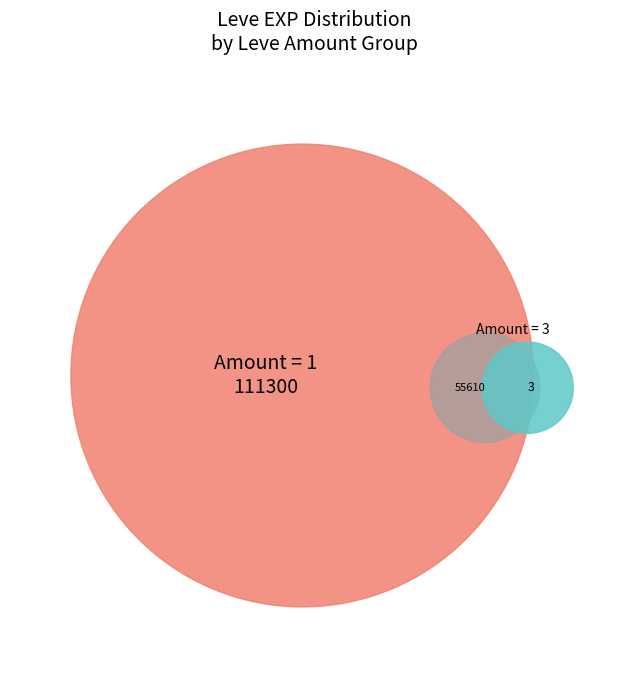

Between 1 and 1, which is larger?

1